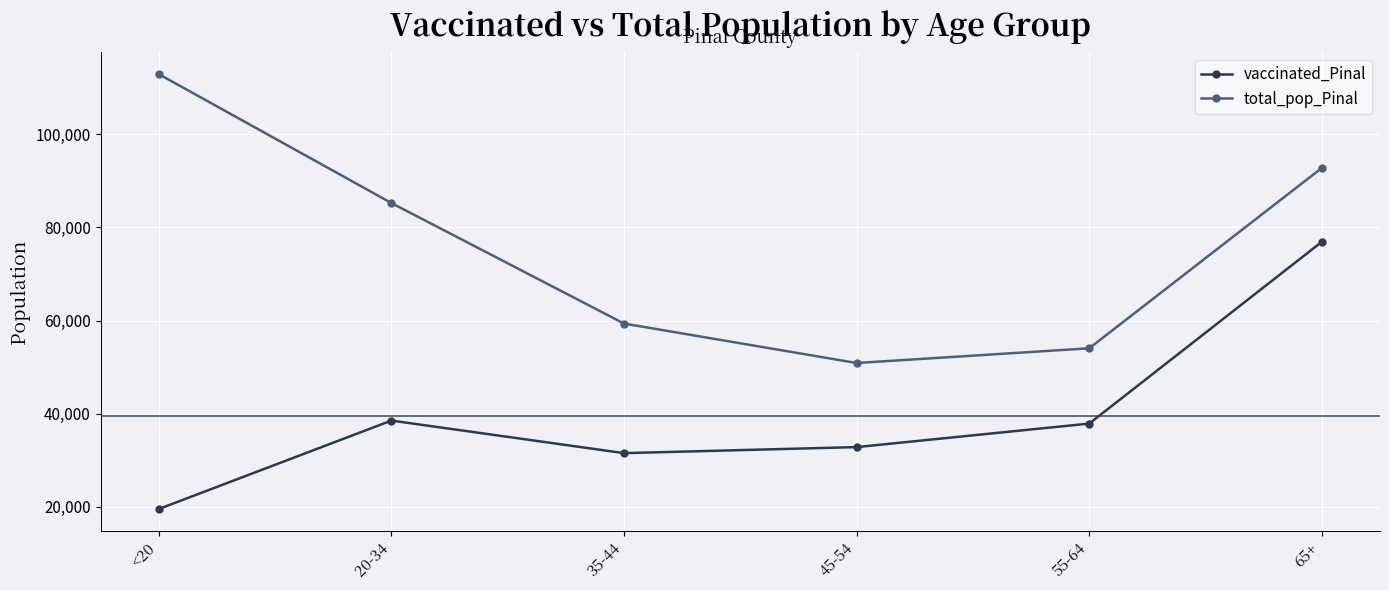

What is the difference between the vaccinated_Pinal values at 20-34 and 55-64?

646